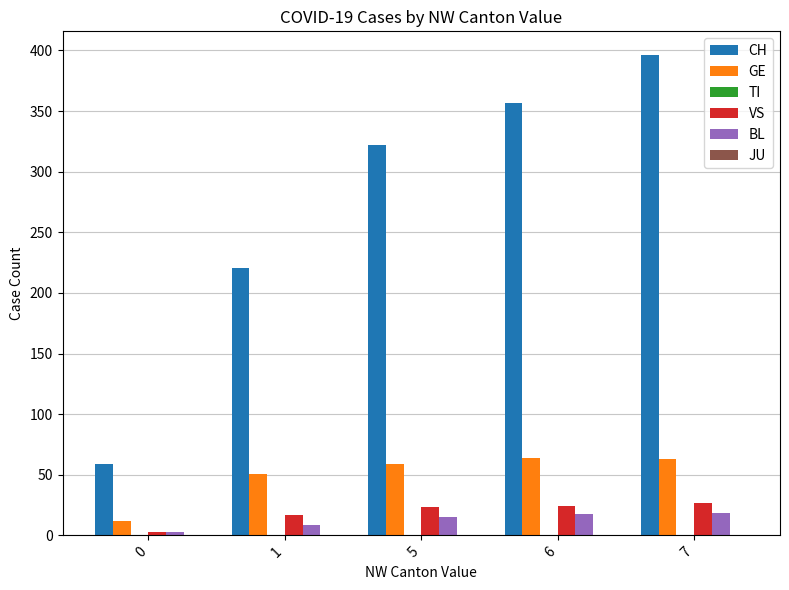

Rank the categories by CH value from lowest to highest.

0, 1, 5, 6, 7